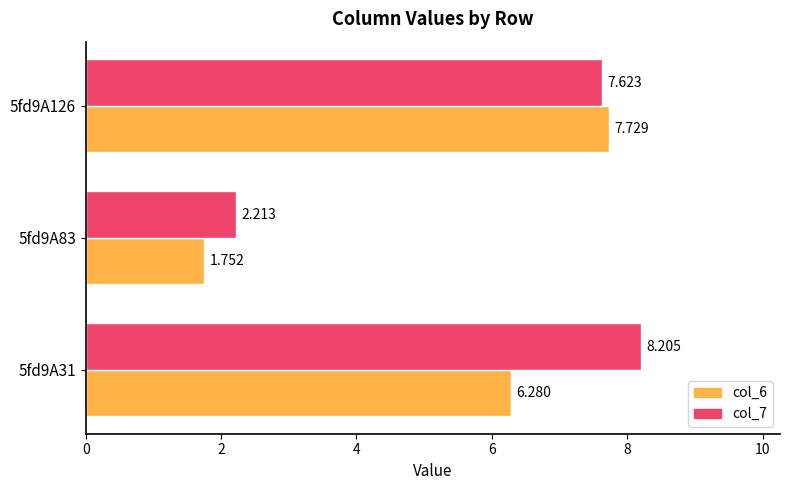

Is the value of col_6 at 5fd9A126 greater than the value of col_7 at 5fd9A83?

Yes